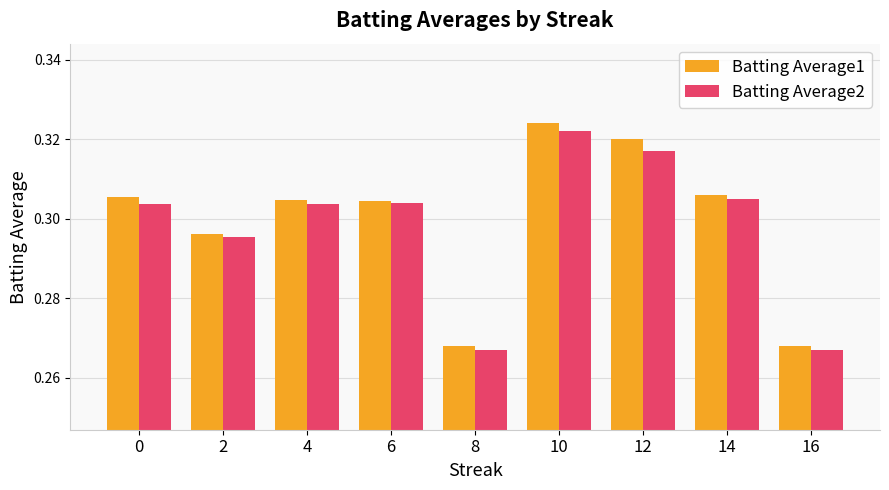

How many bars are there in each group?

2